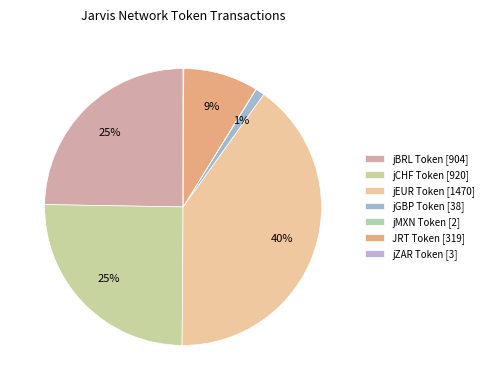

Does any single category account for the majority?

No